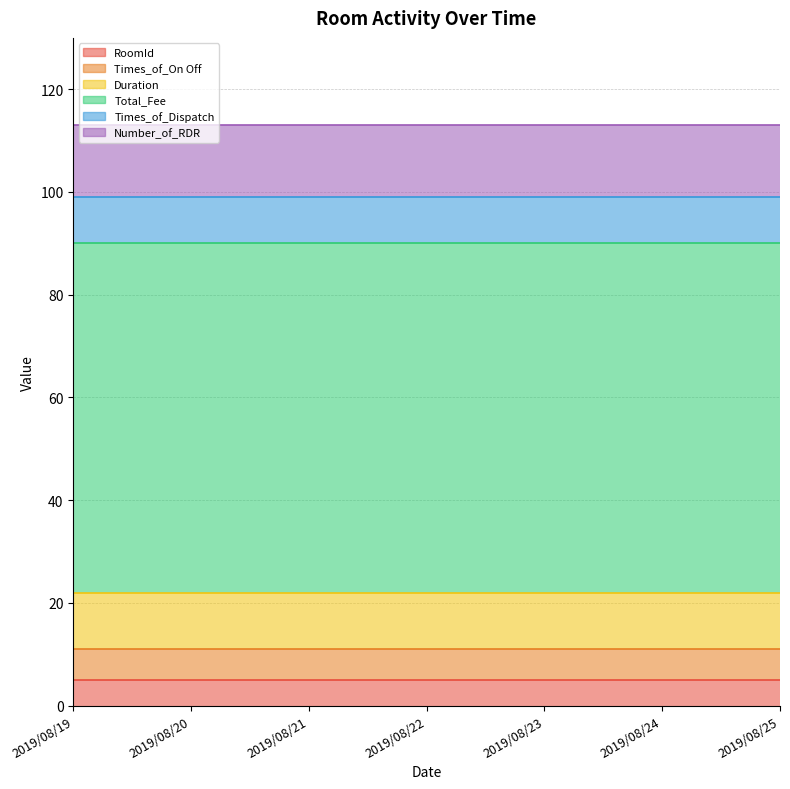

At how many categories does at least one series exceed 17?

7